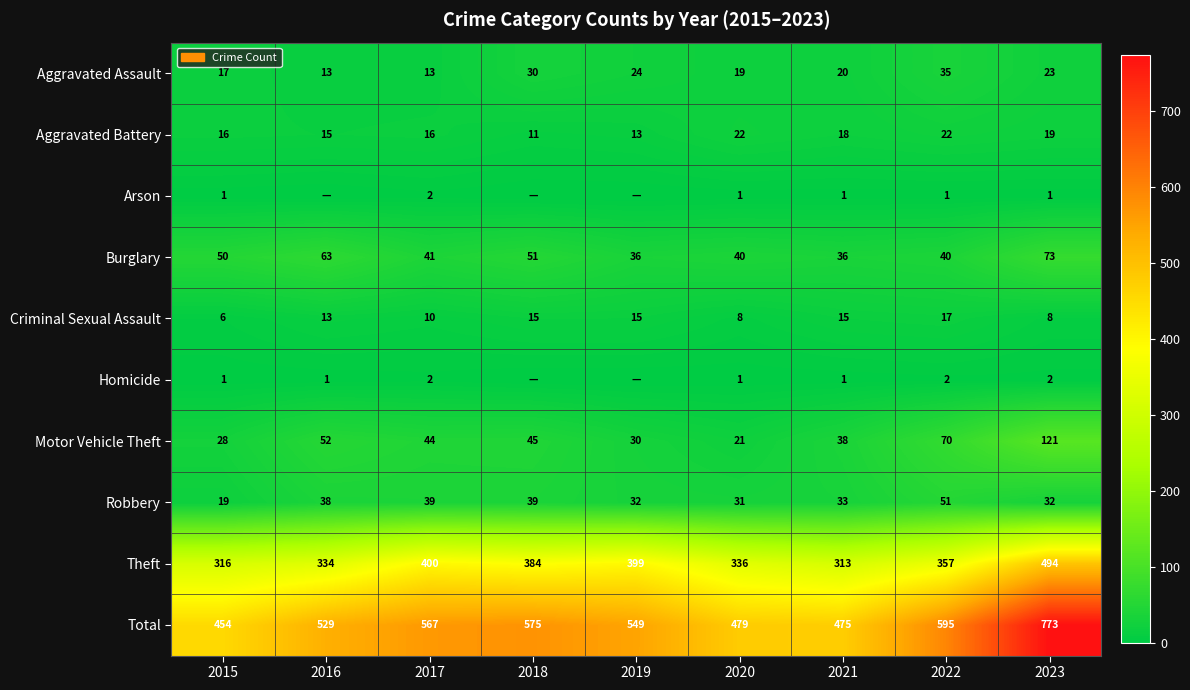

Where does the Aggravated Assault series first go above 20?

2018